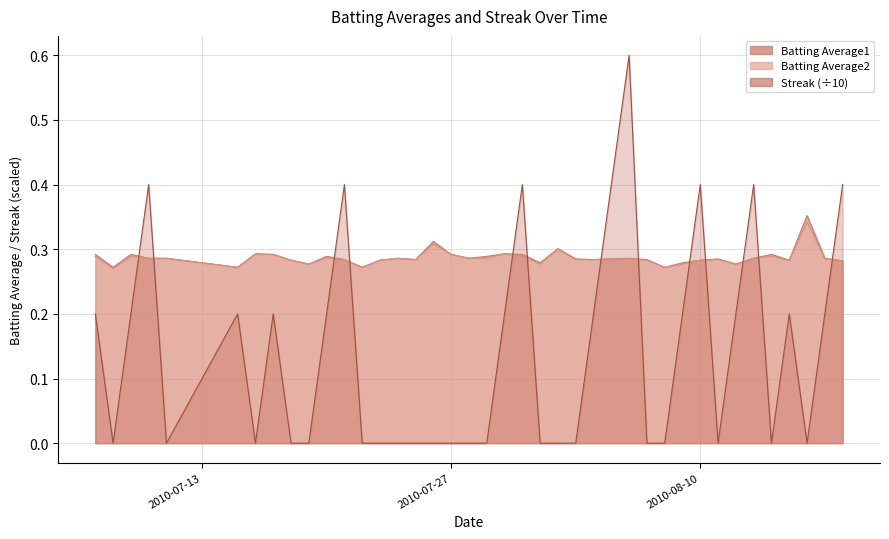

What are all the series names shown in the legend?

Batting Average1, Batting Average2, Streak